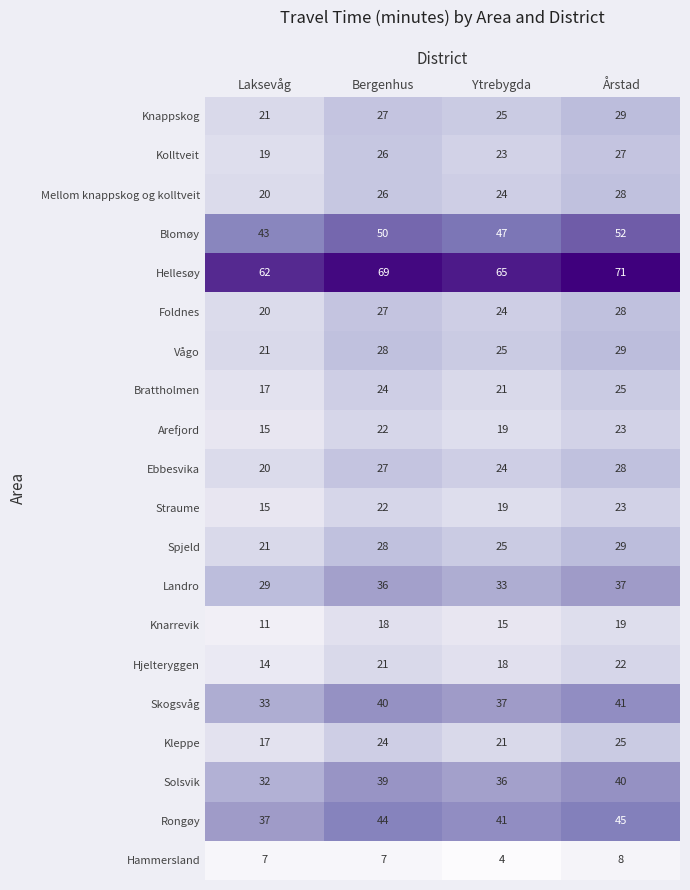

List the labels in order of Blomøy value, largest first.

Årstad, Bergenhus, Ytrebygda, Laksevåg